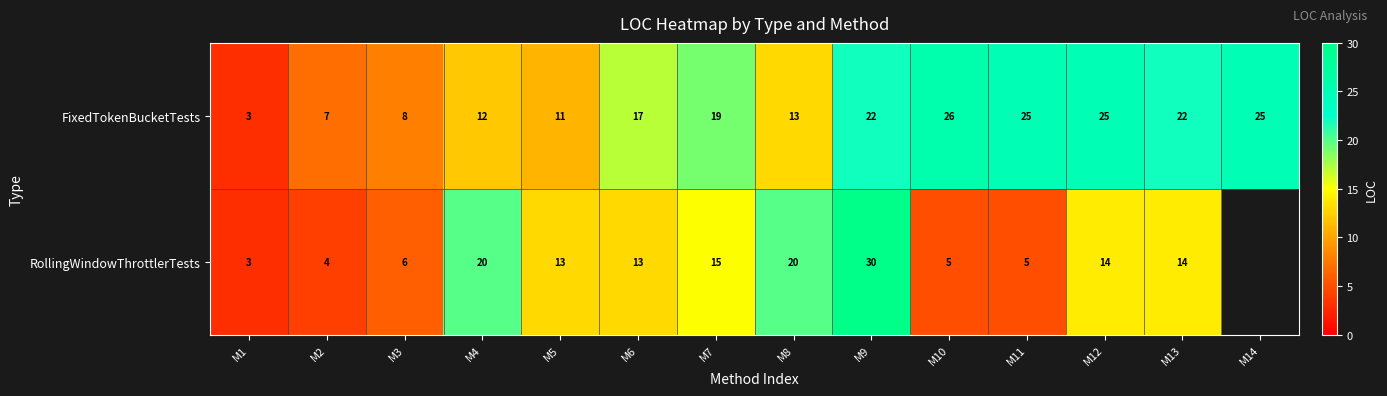

What is the spread (max minus min) of values at M10?

21